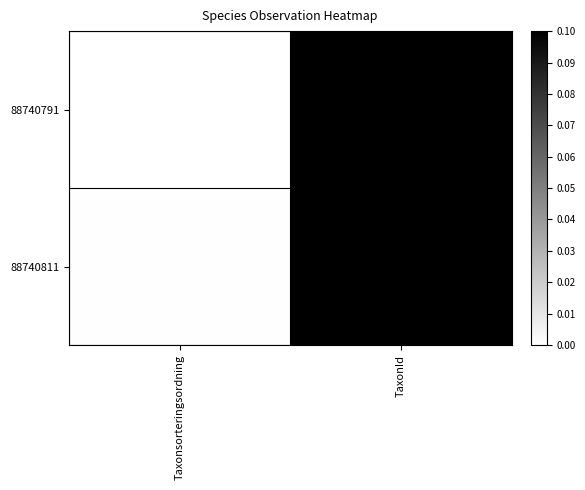

What is the maximum value shown in the chart?

0.1